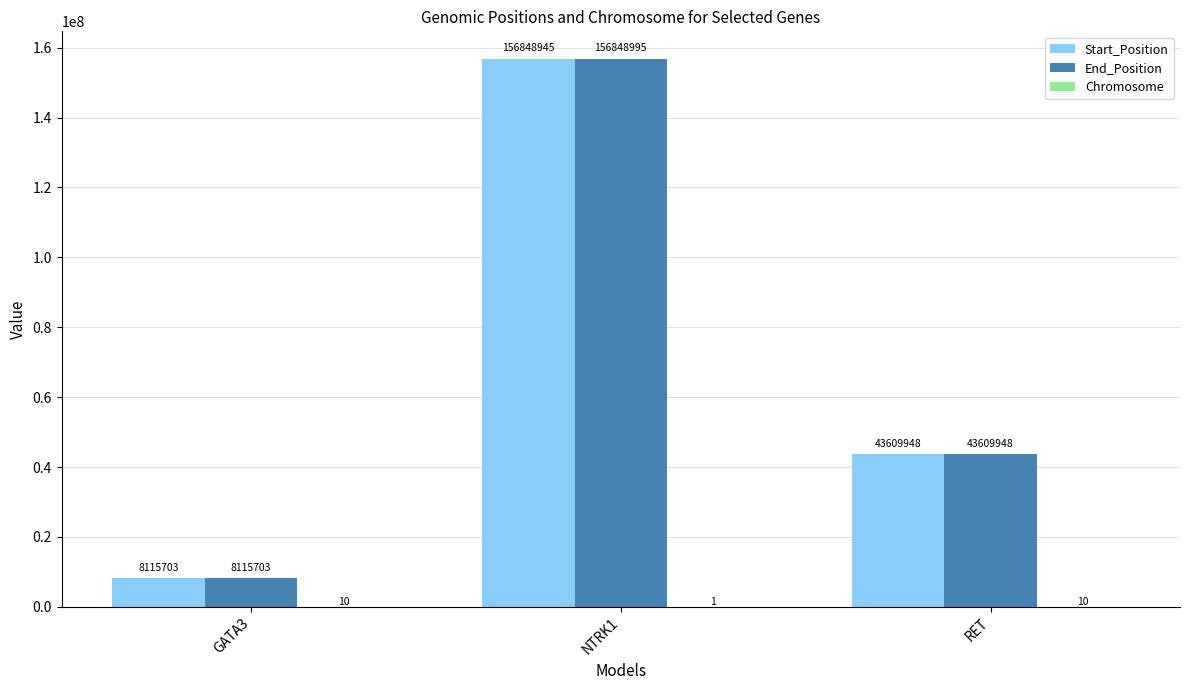

What is the average value of the Start_Position series?

69524865